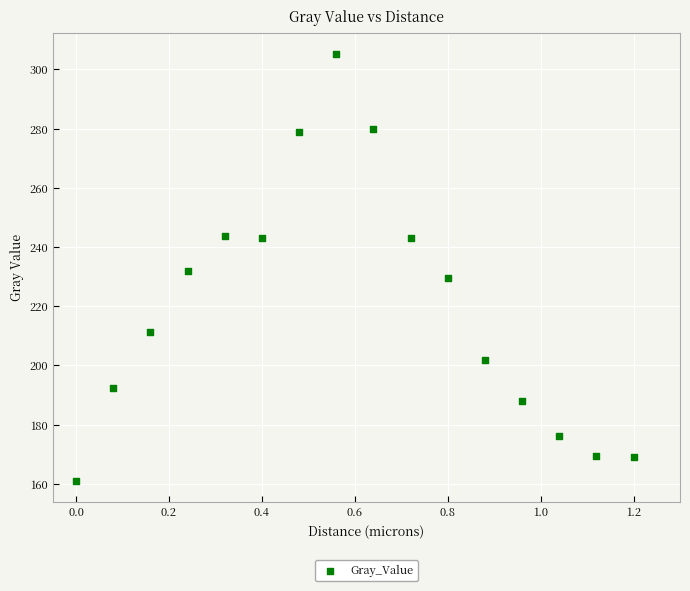

What is the range of Y values (max minus min)?

144.1